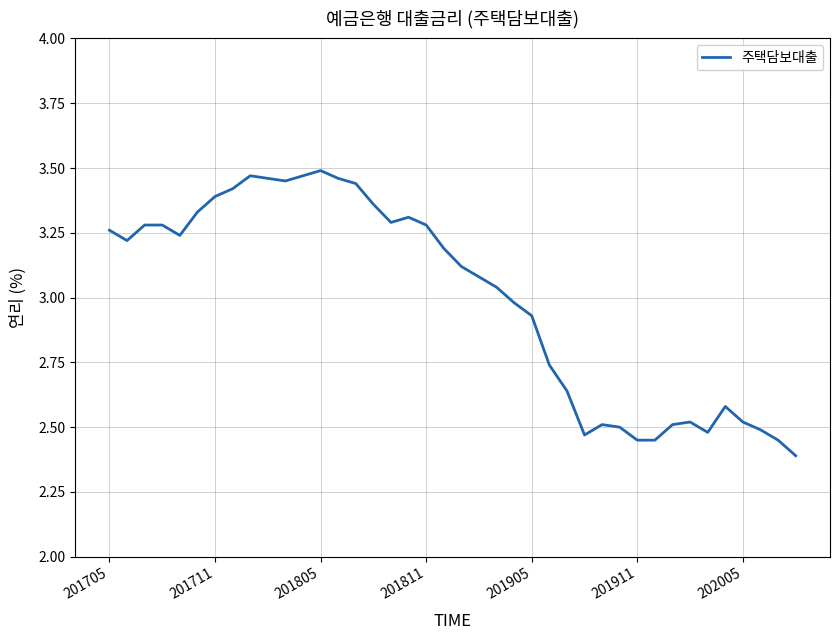

What is the smallest value displayed?

2.4